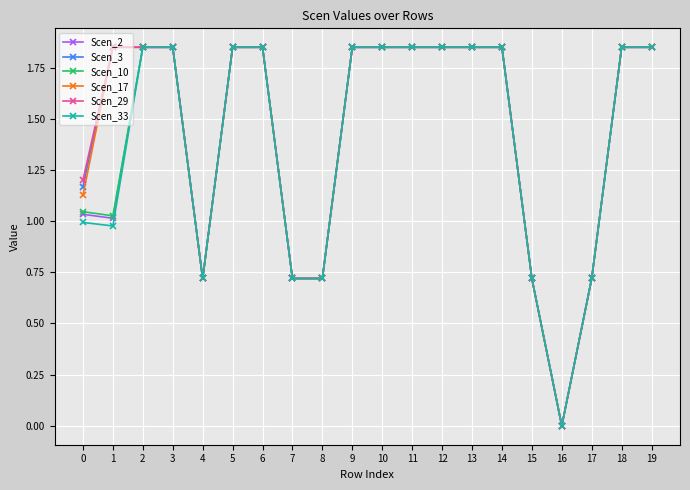

The value of Scen_33 at 0 is 1.0. True or false?

True